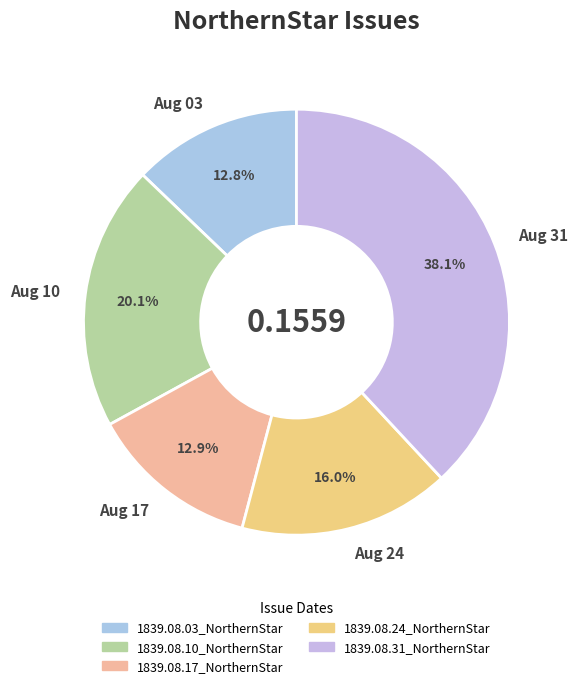

Does Aug 10 represent more than half of the total?

No